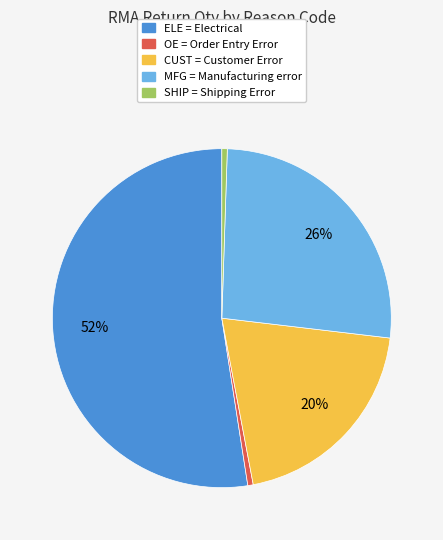

Is there any slice that represents more than half of the pie?

Yes